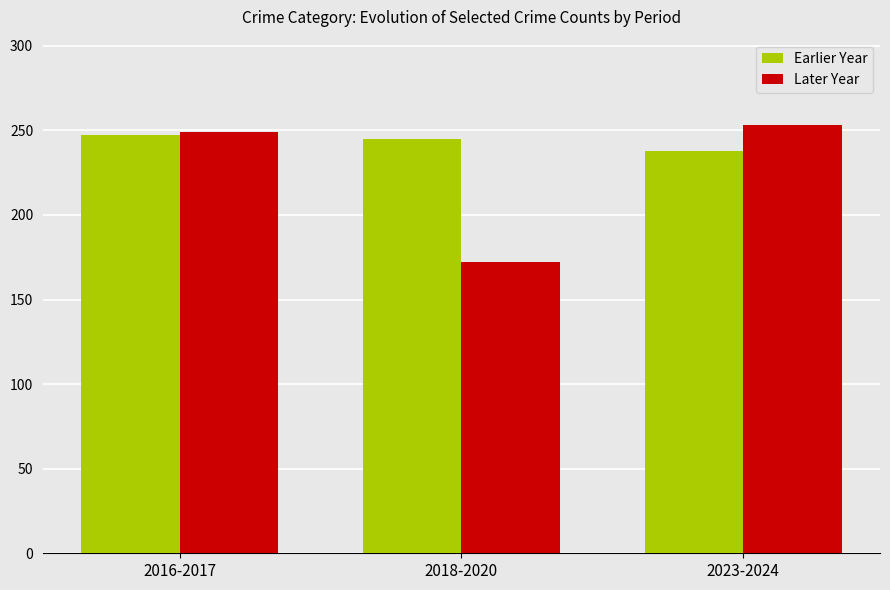

Count the Earlier Year values in the range 238 to 247.

3